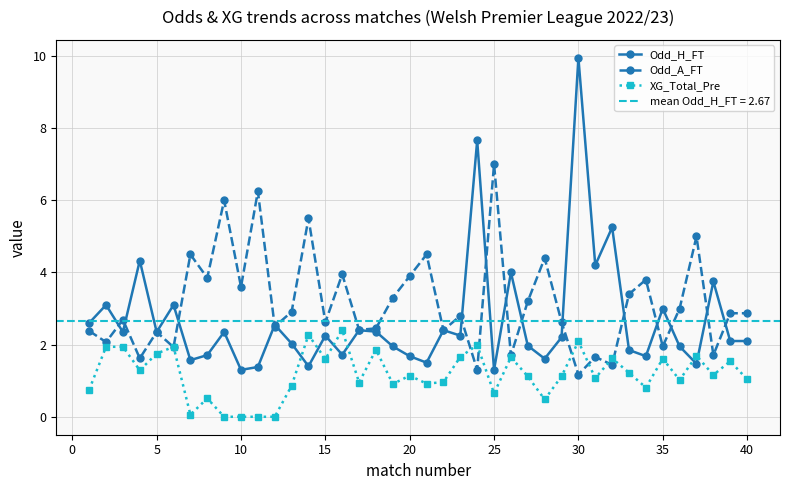

What is the difference between the second highest and minimum values in the Odd_H_FT series?

6.4